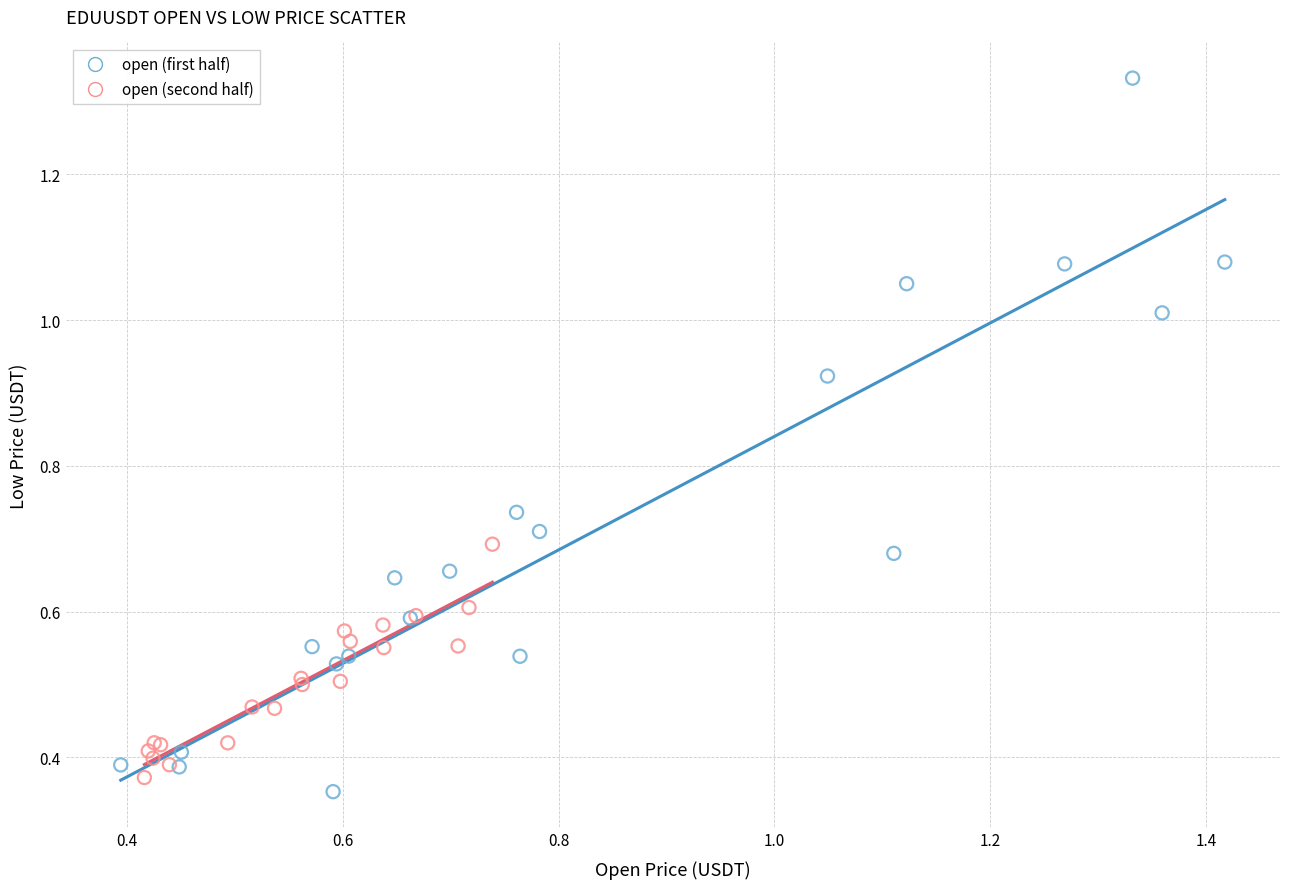

Which series has the largest Y range (max minus min)?

open (first half)